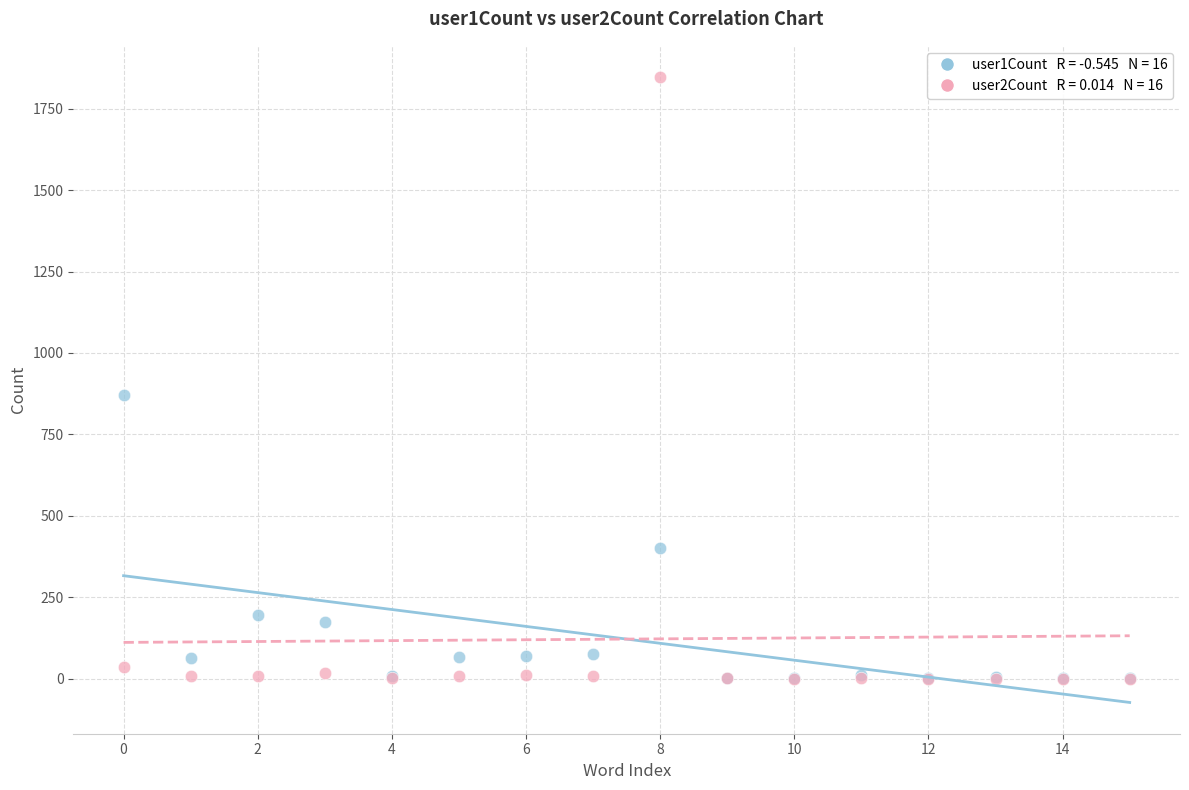

Across all series, what Y value is closest to 923?

871